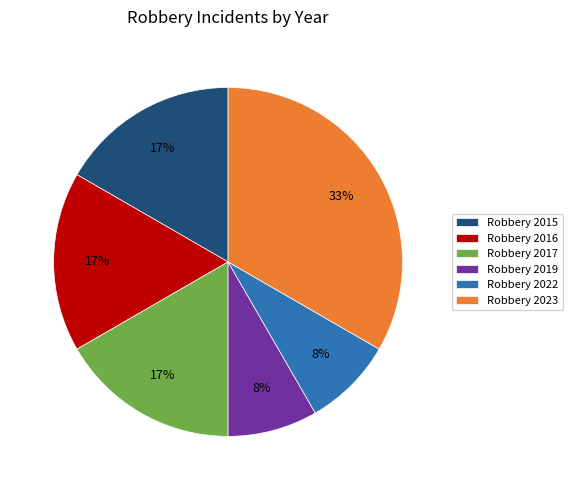

Which category has the biggest portion of the pie?

Robbery 2023